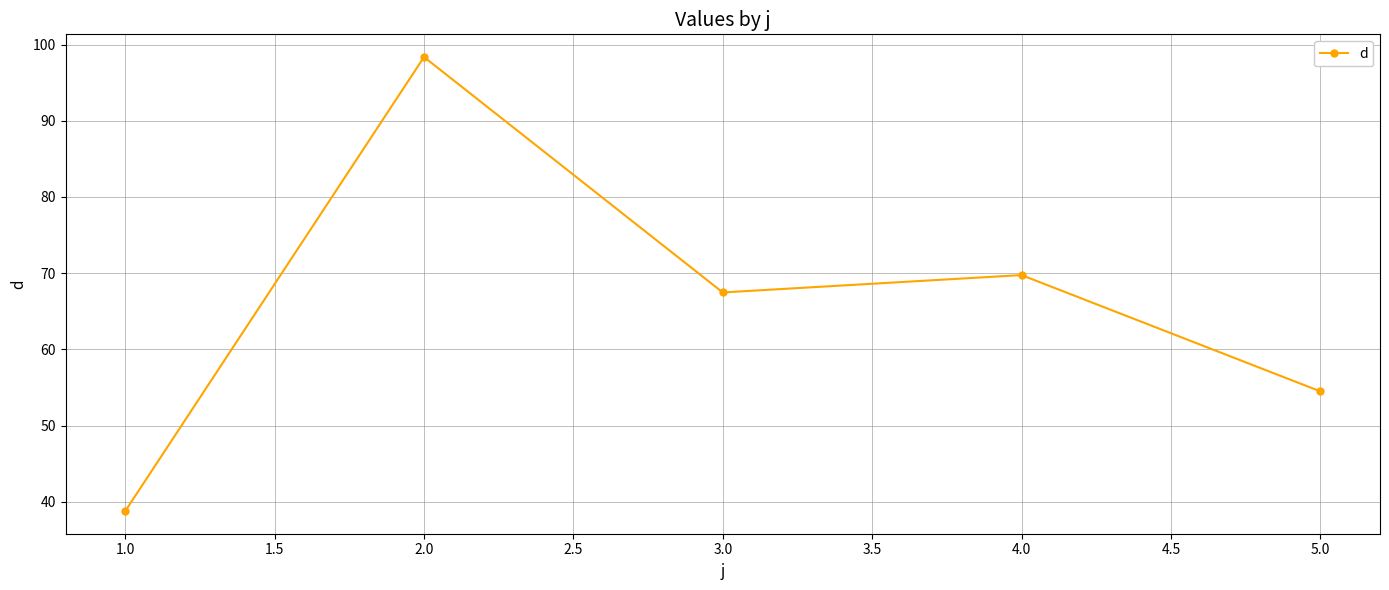

The value at 3.0 is 34.8. True or false?

False